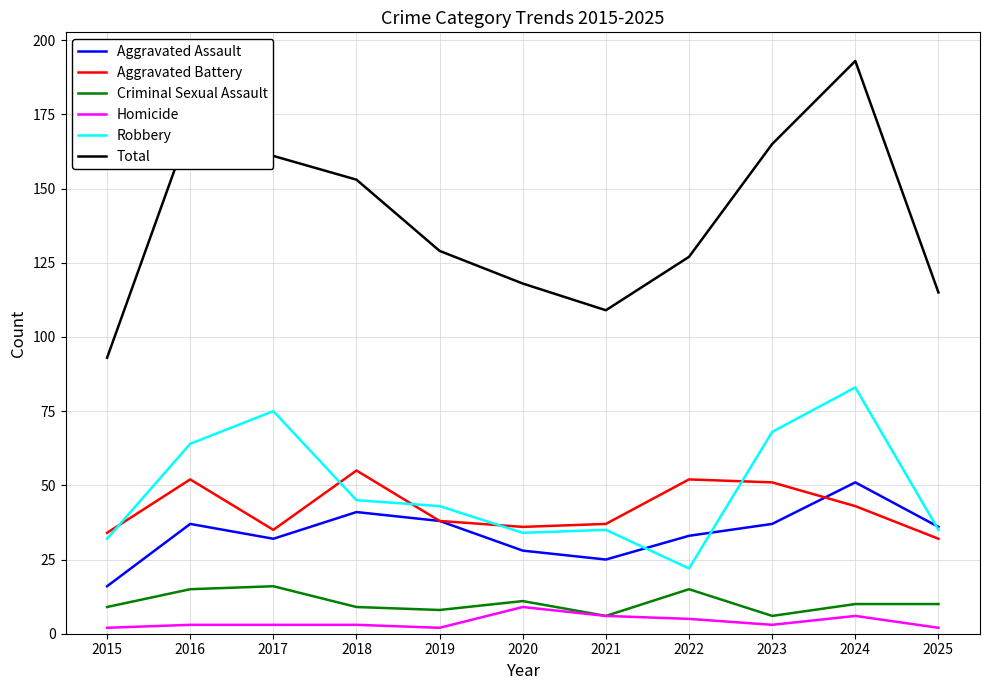

How many interior local peaks does the Aggravated Assault series have?

3